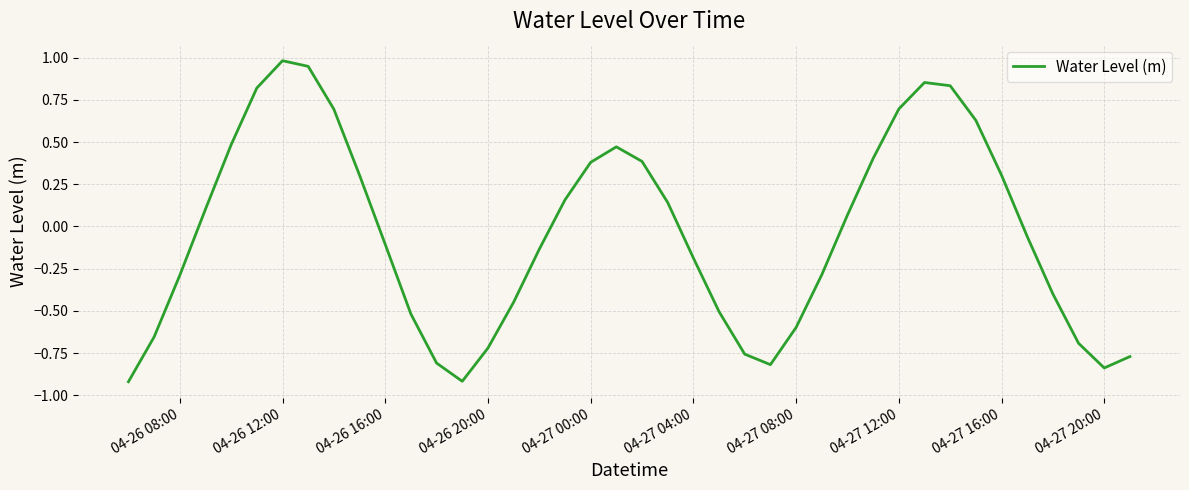

Does the chart have visible grid lines?

Yes